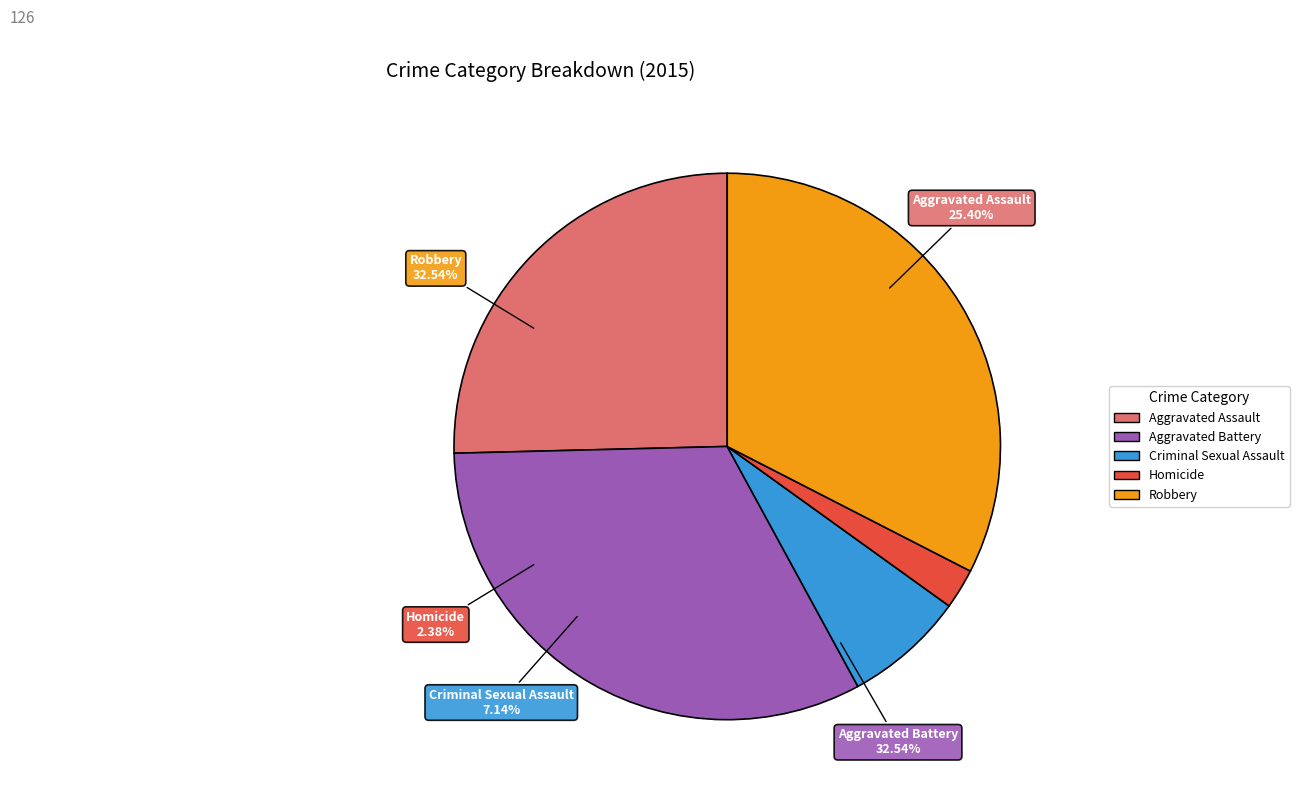

To the nearest percent, what is the difference between the largest and smallest slice percentages?

30%